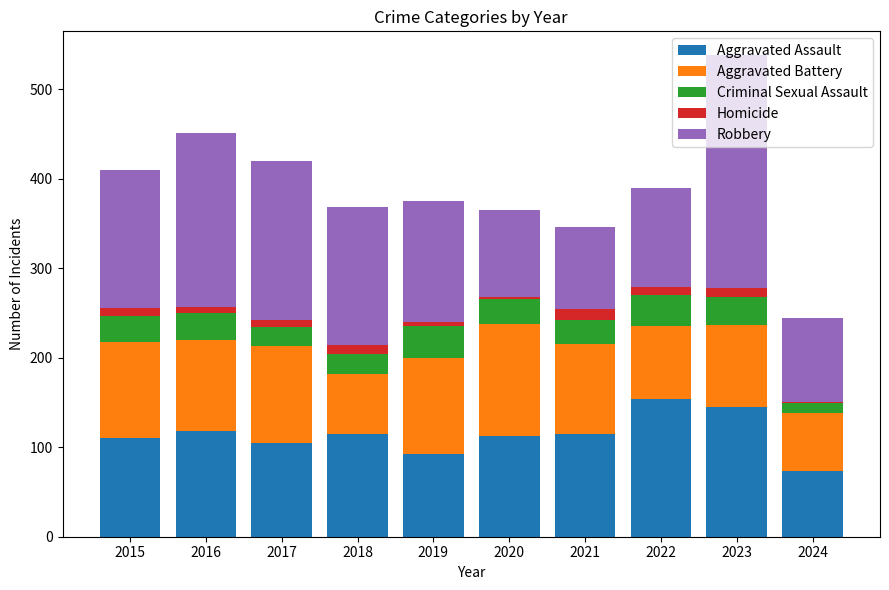

What are all the series names shown in the legend?

Aggravated Assault, Aggravated Battery, Criminal Sexual Assault, Homicide, Robbery